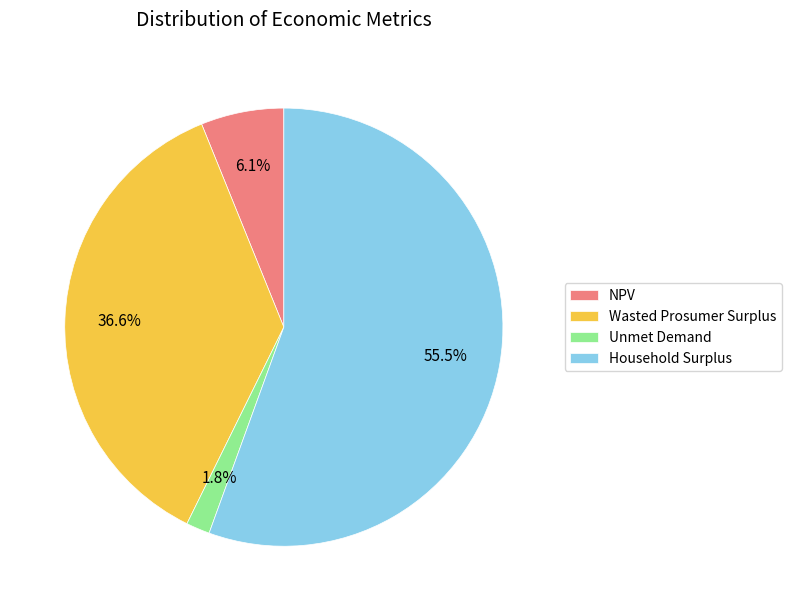

To the nearest percent, what is the combined percentage of Unmet Demand and Household Surplus?

57%